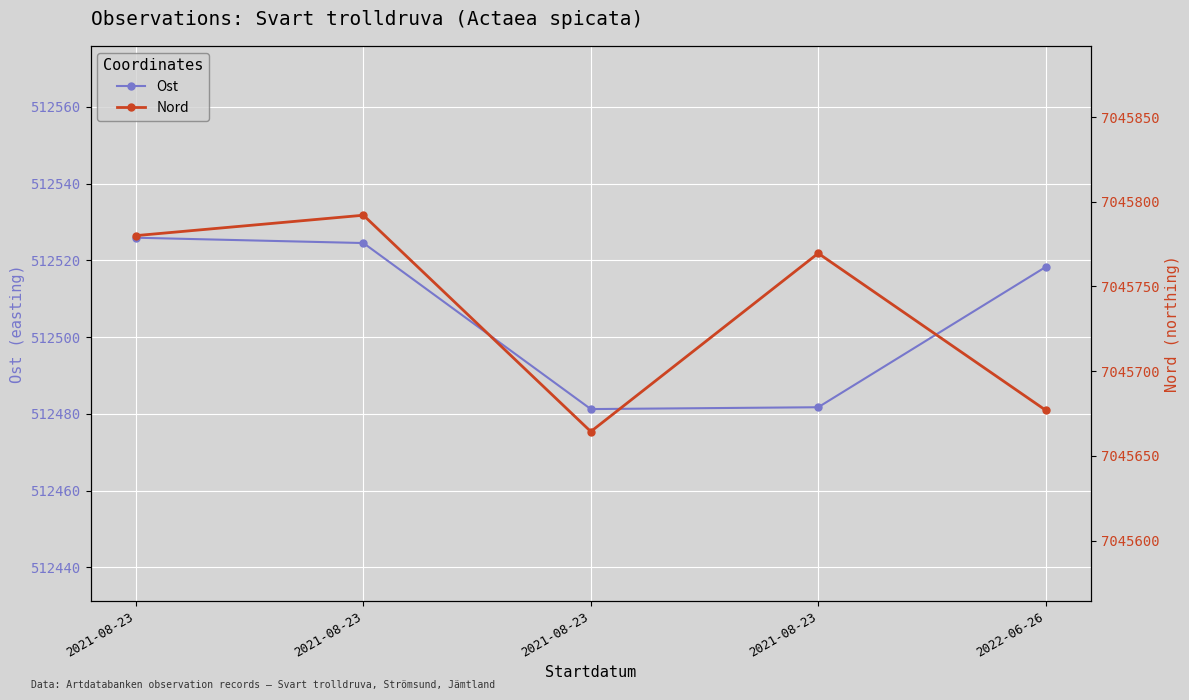

What is the difference between the highest and lowest values at 2021-08-23?

6533254.1